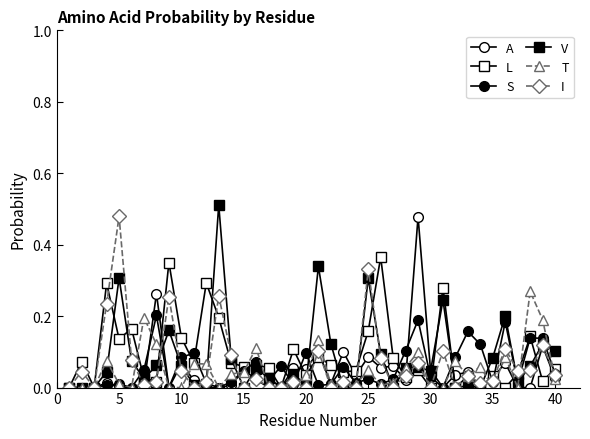

At which category does I reach its first local peak?

5